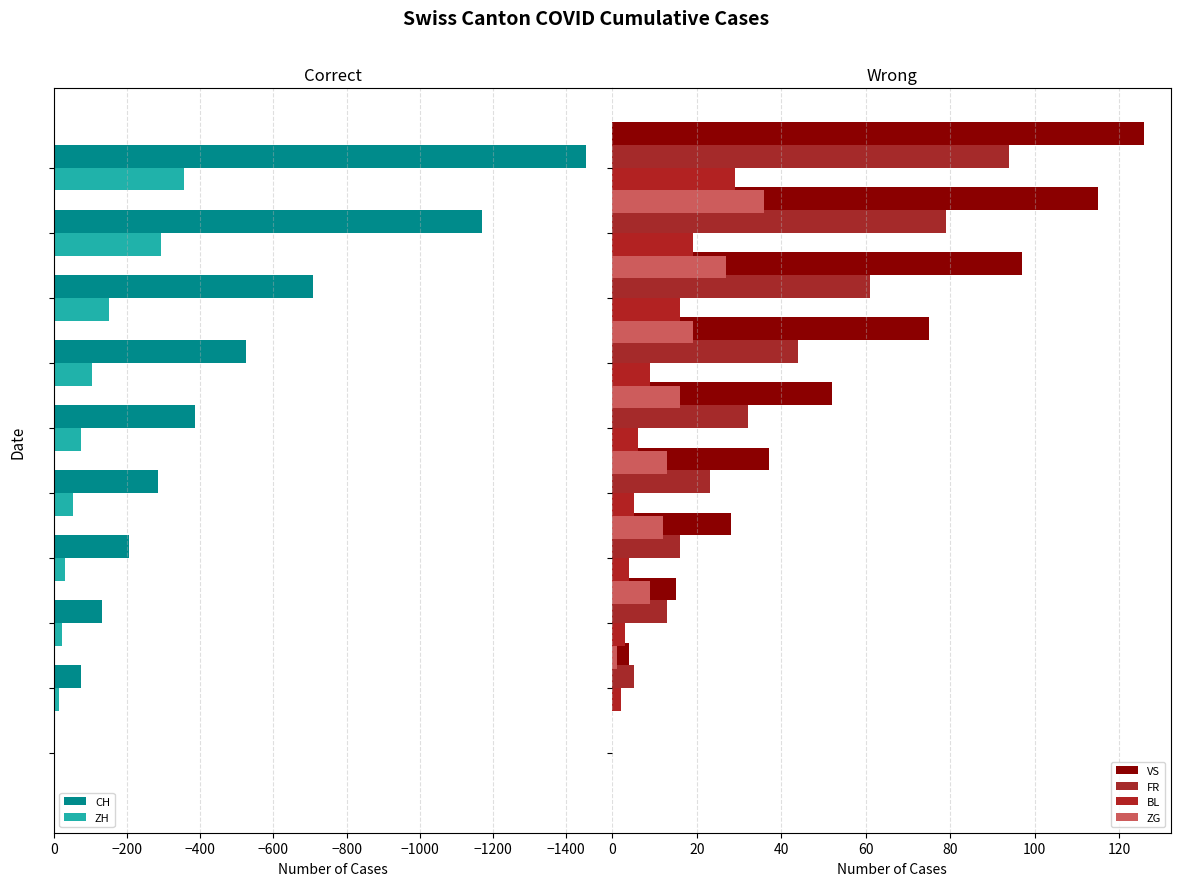

What is the value of the VS bar at the 6th from the left?

52